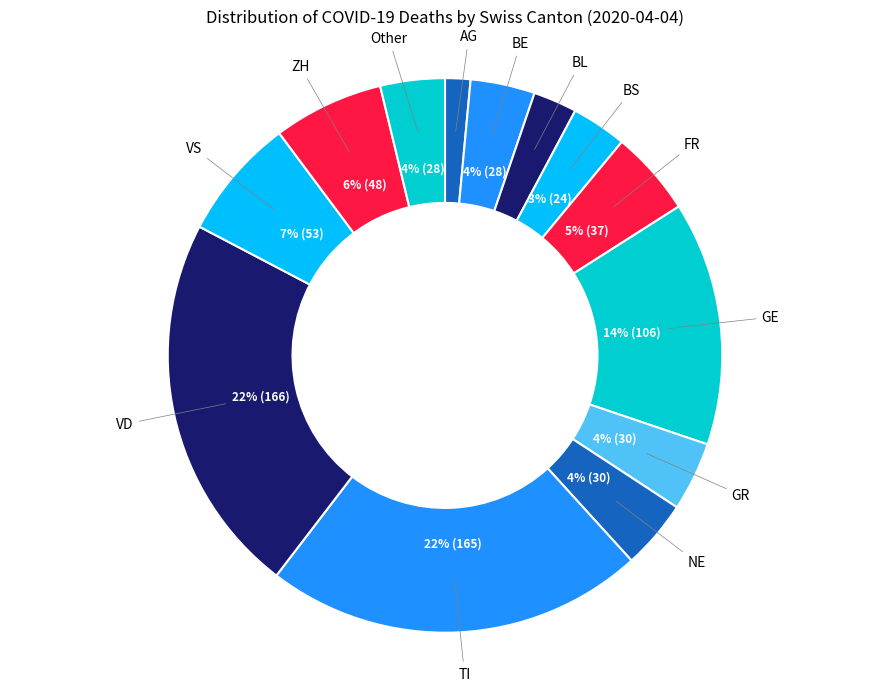

What percentage is the BE slice, to the nearest percent?

4%